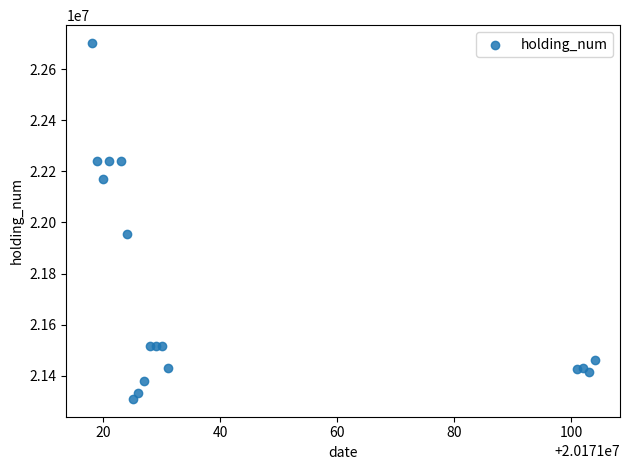

What Y value in the scatter plot is closest to 22005900?

21954200